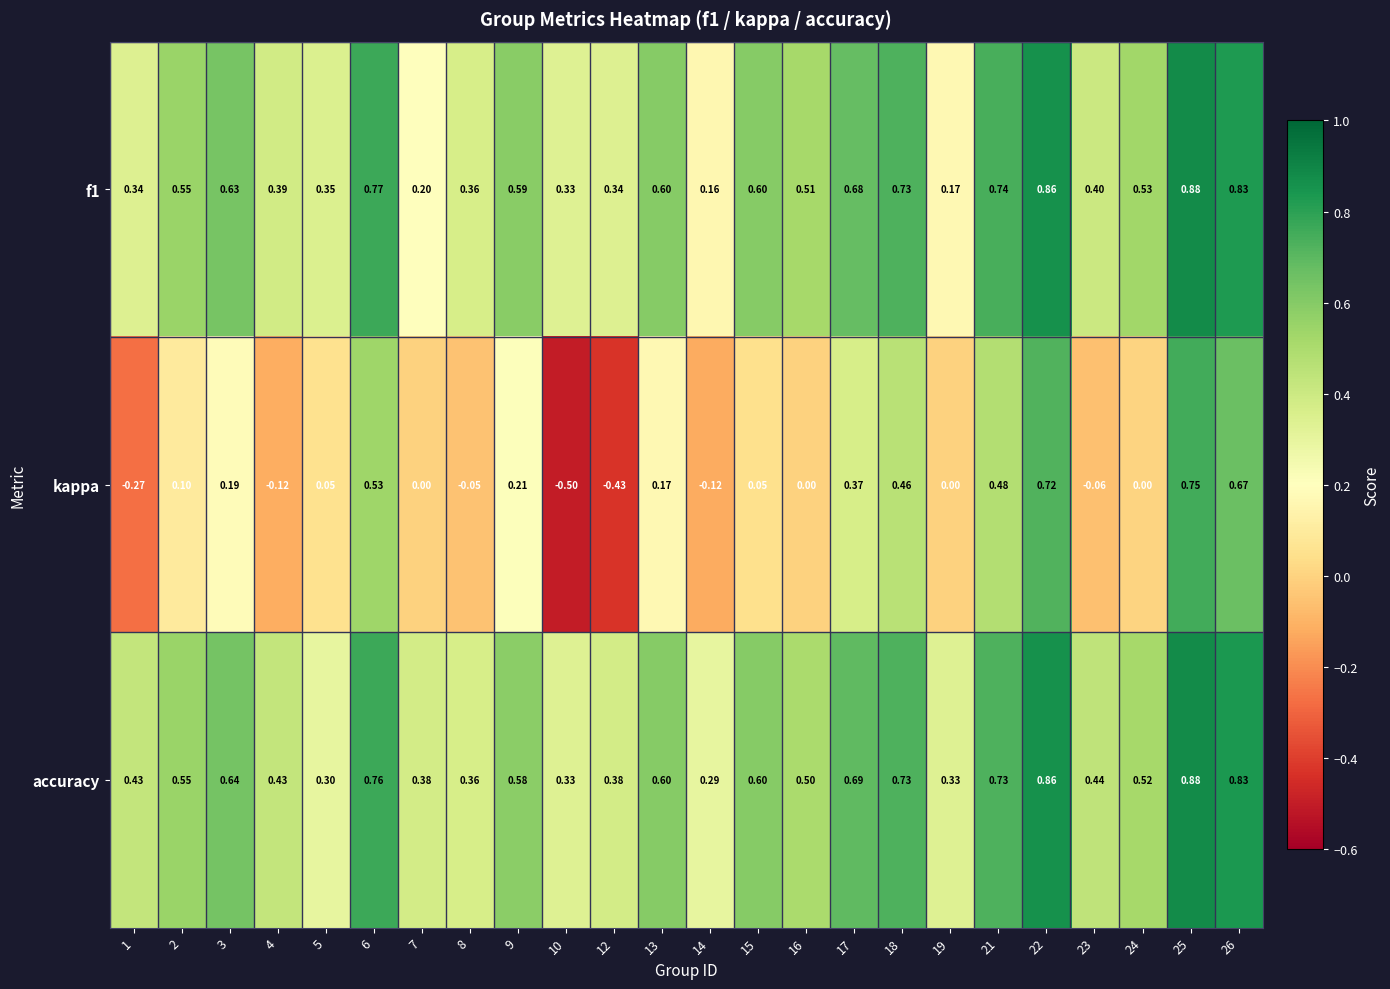

How many categories are shown in the chart?

24